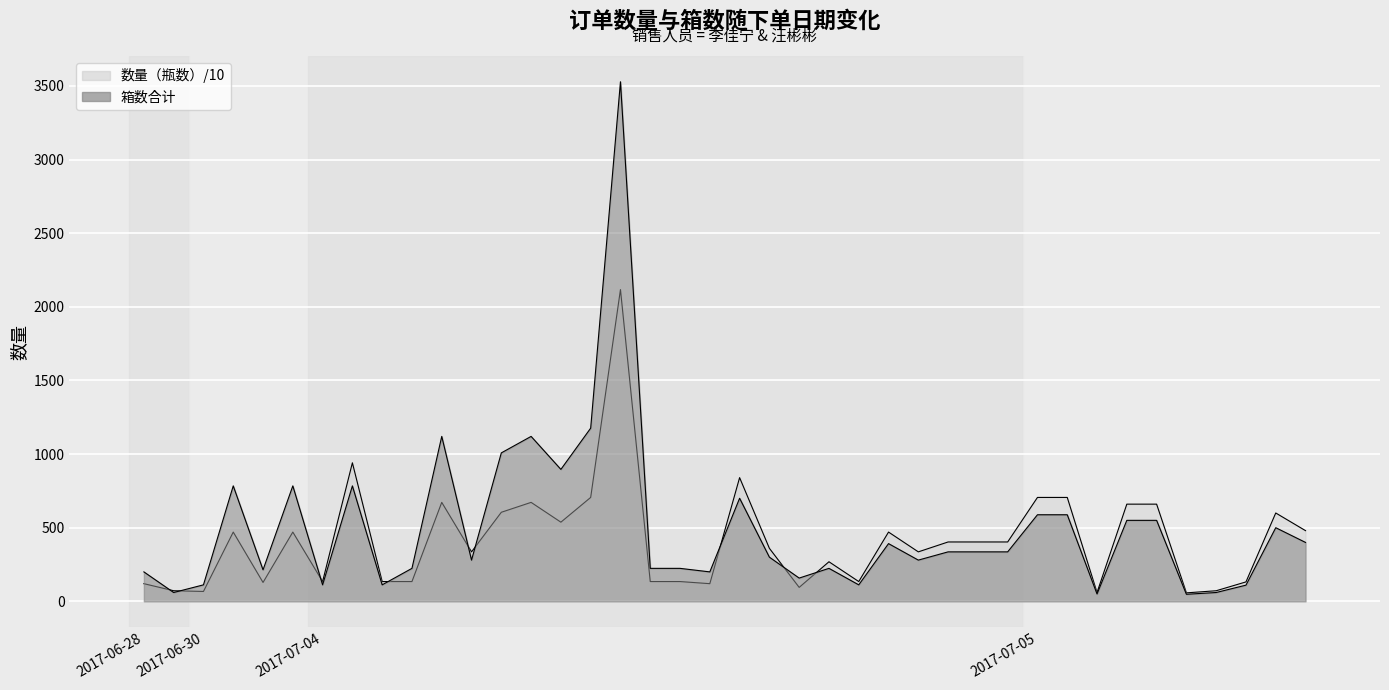

Rank the series by their maximum value, from lowest to highest.

数量（瓶数）, 箱数合计